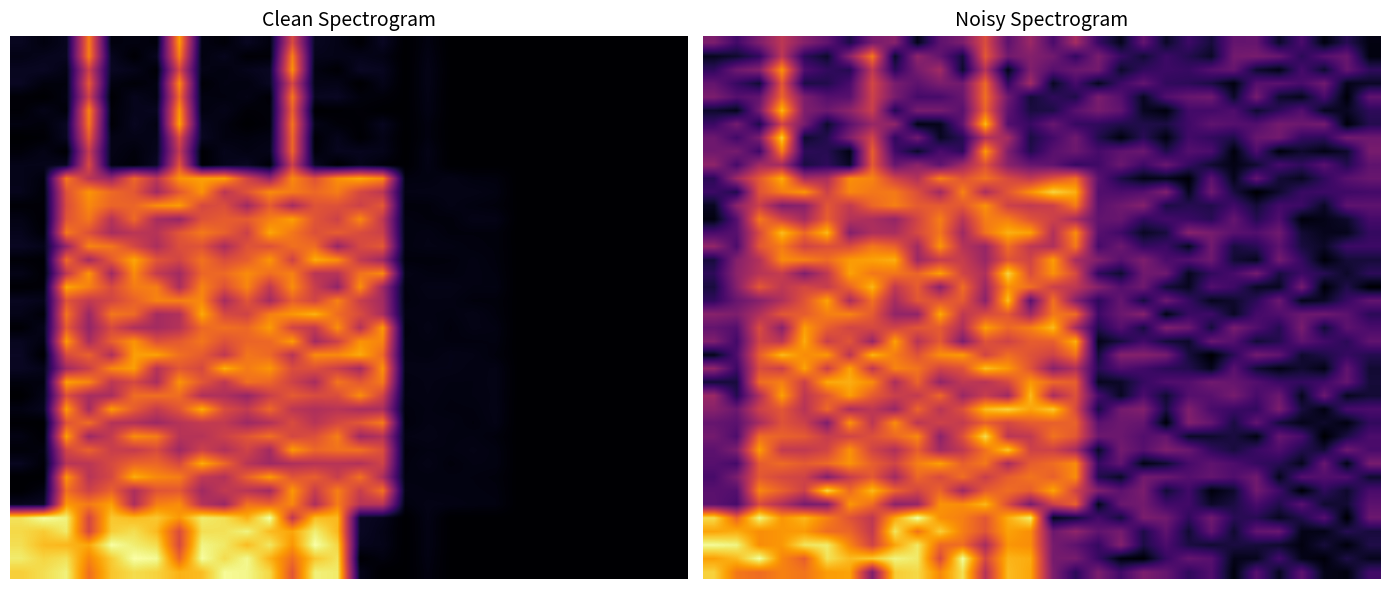

What is the spread (max minus min) of values at 5?

0.4